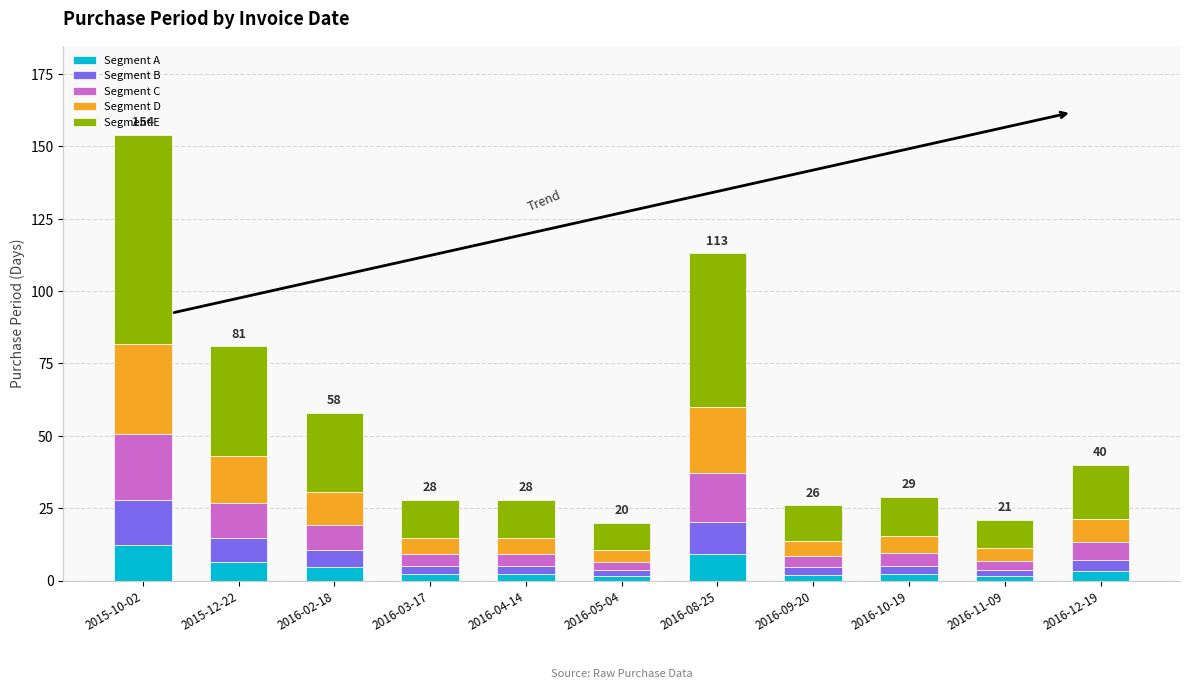

What is the difference between the maximum and minimum values in the Segment A series?

10.7